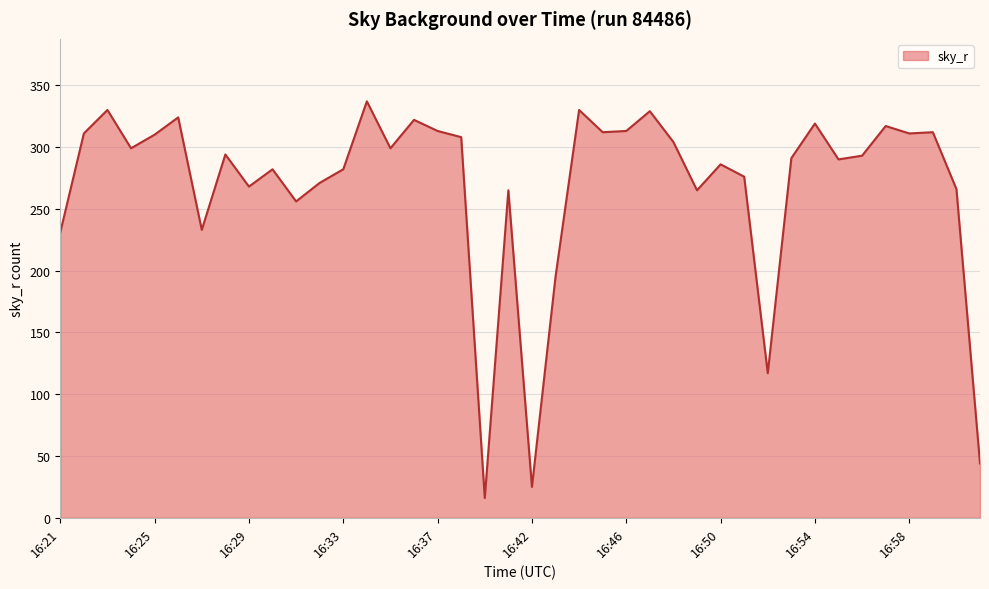

What is the difference between the maximum and minimum values?

321